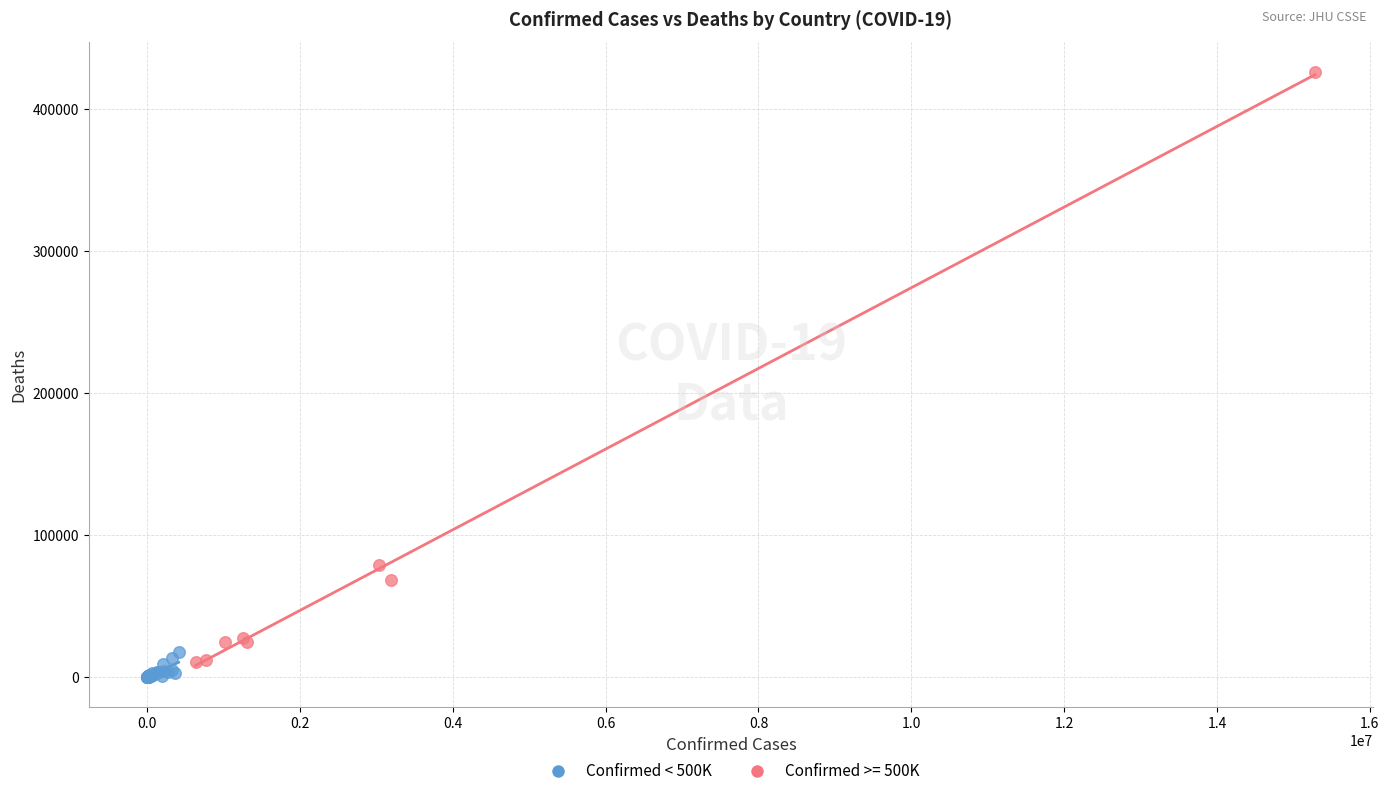

Which series contains the highest Y value?

Confirmed >= 500K